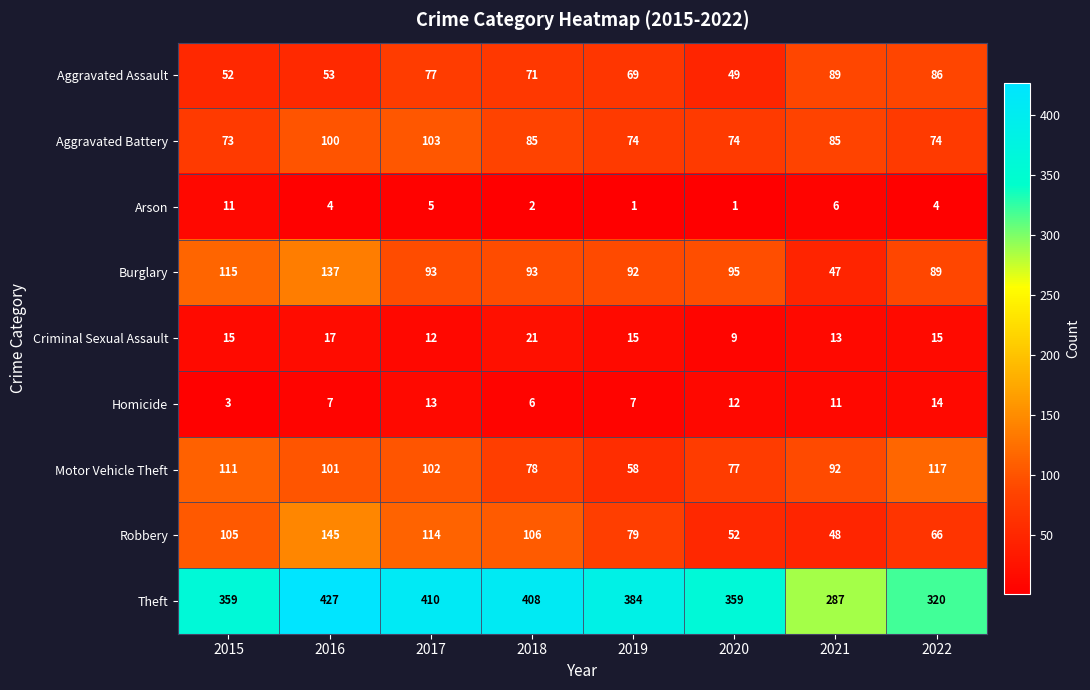

Count the number of categories in the chart.

8